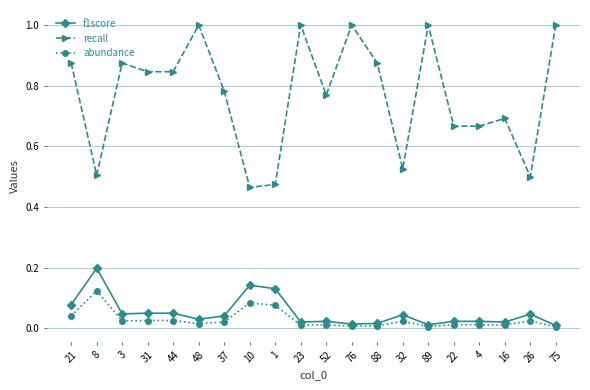

True or false: recall and f1score cross at least once.

False